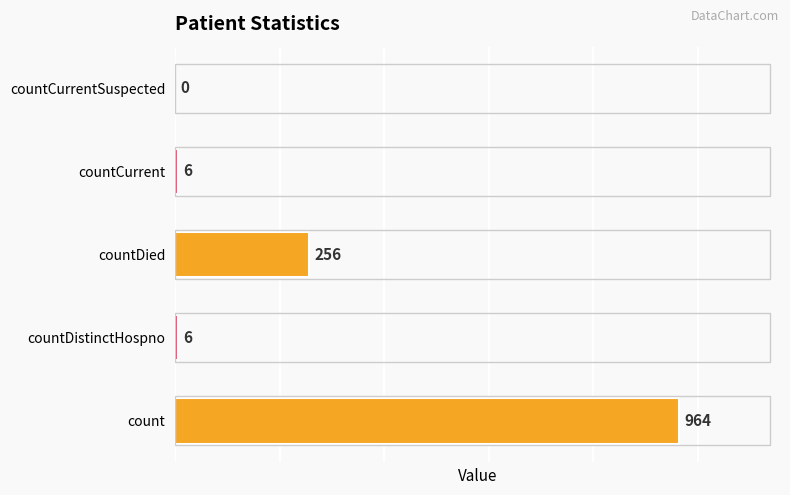

What is the greatest value displayed?

964